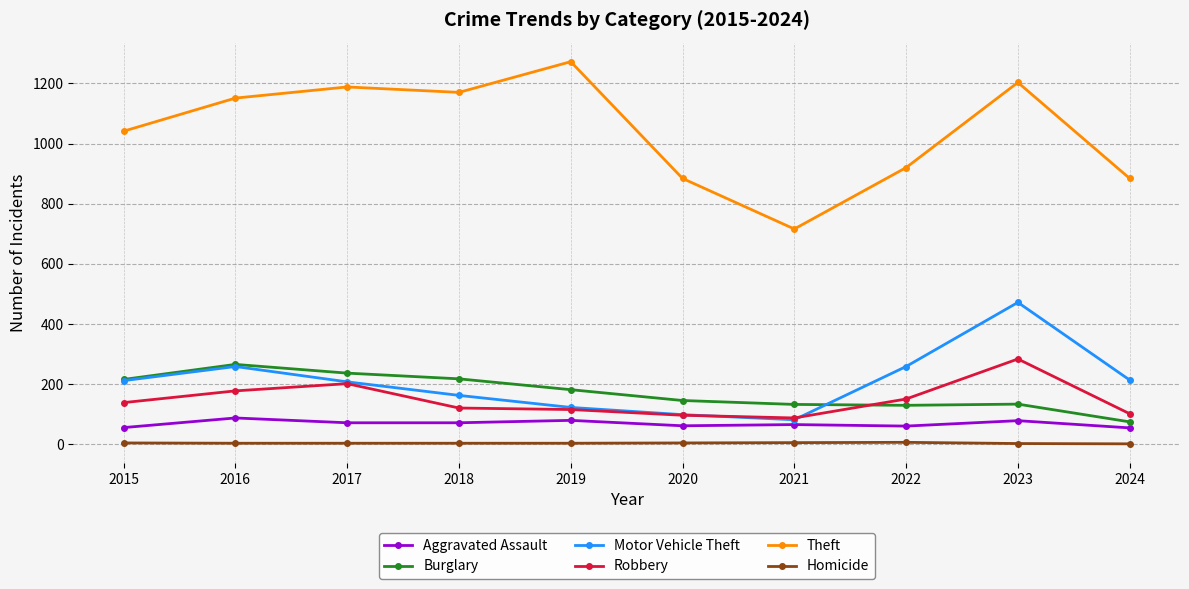

True or false: Burglary has more than 2 points higher than both neighbors.

False